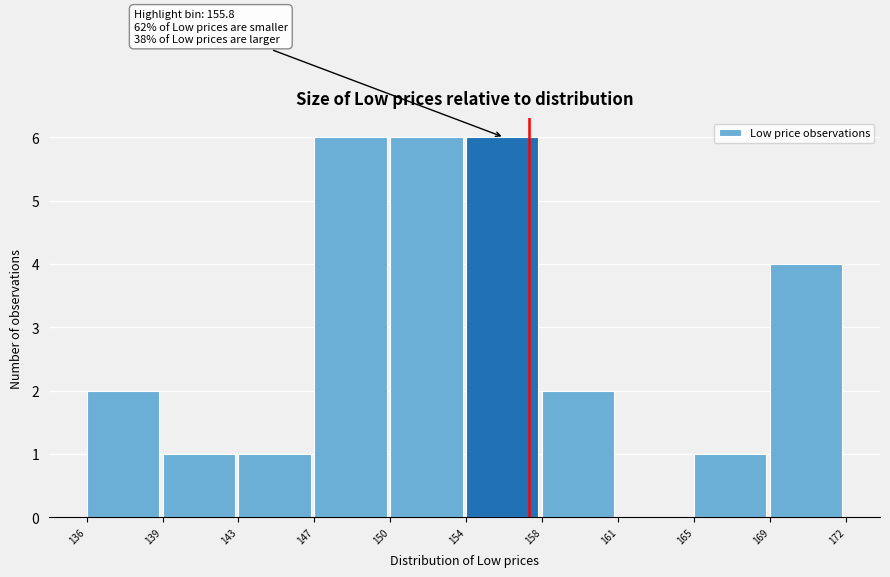

Reading right to left, extract all data points from this chart.

169=4	165=1	161=0	158=2	154=6	150=6	147=6	143=1	139=1	136=2